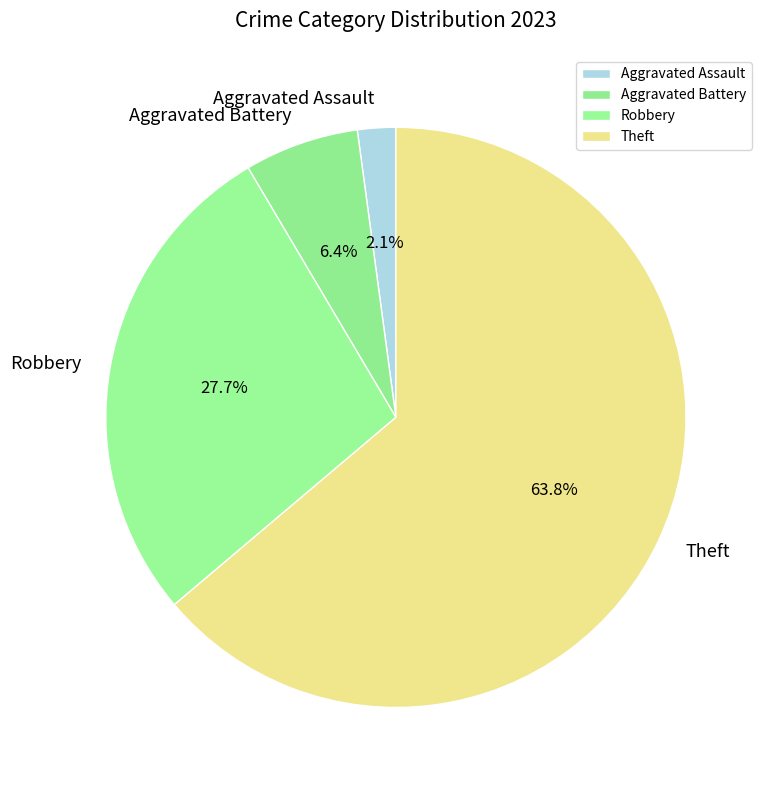

What is the largest slice in the pie chart?

Theft